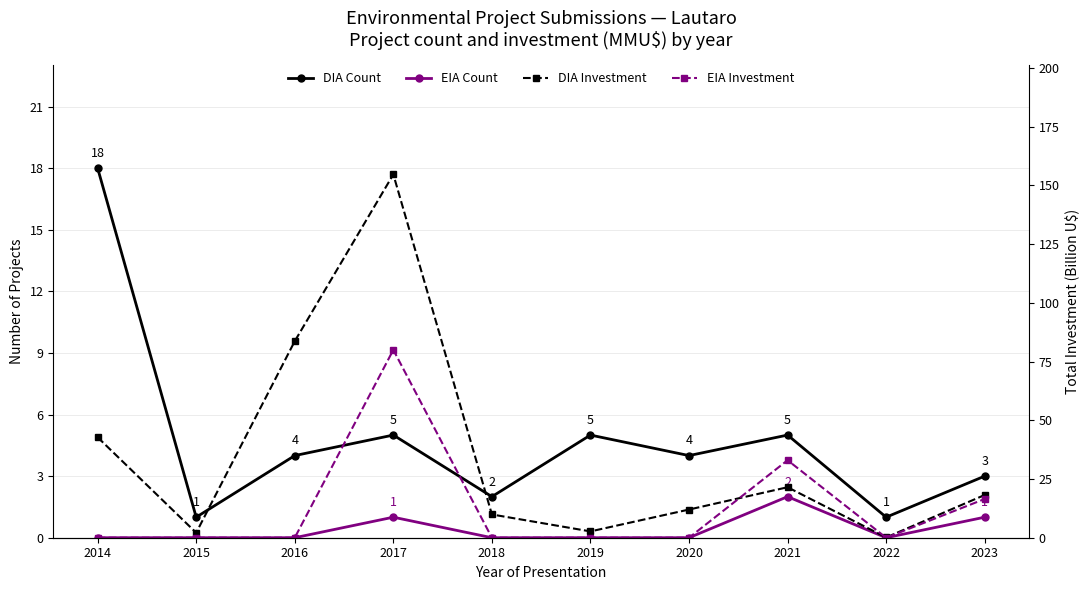

Rank the series at 2017 from lowest to highest value.

EIA Count, DIA Count, EIA Investment, DIA Investment